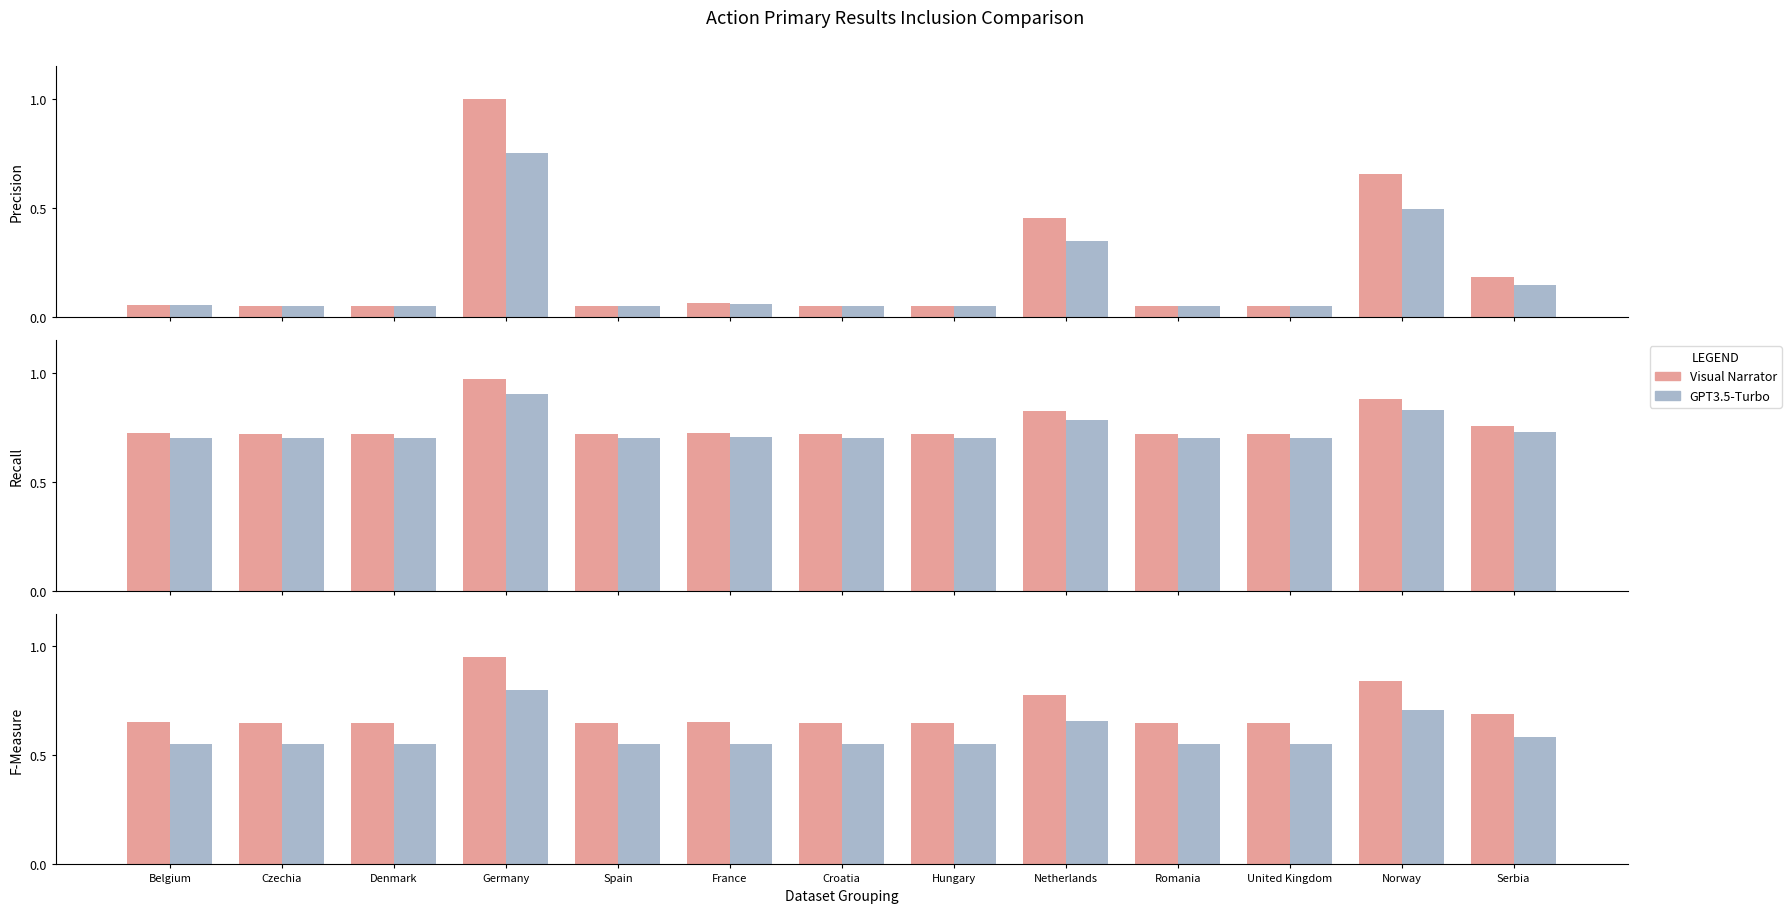

At which category is the sum across all series the highest?

Germany